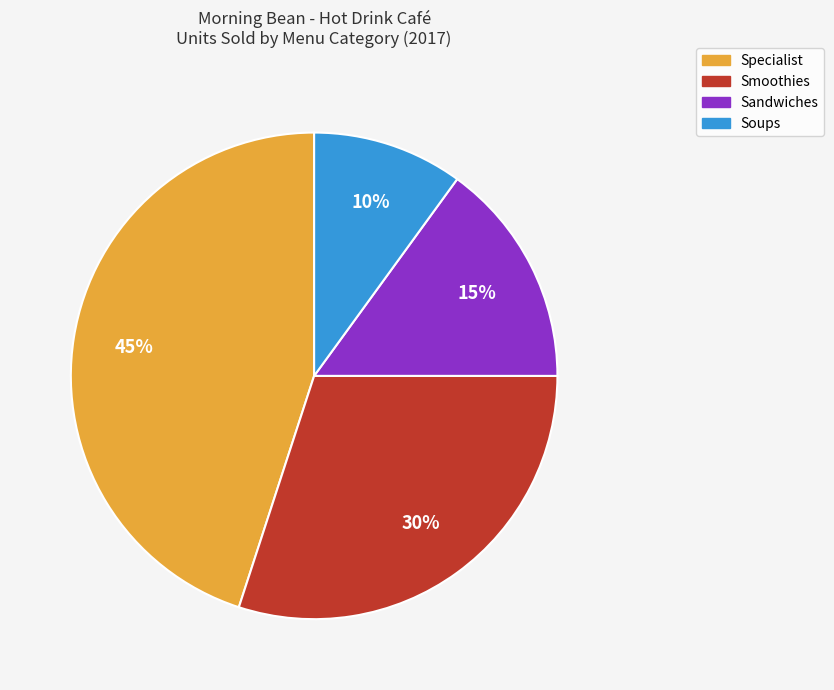

What is the smallest slice in the pie chart?

Soups